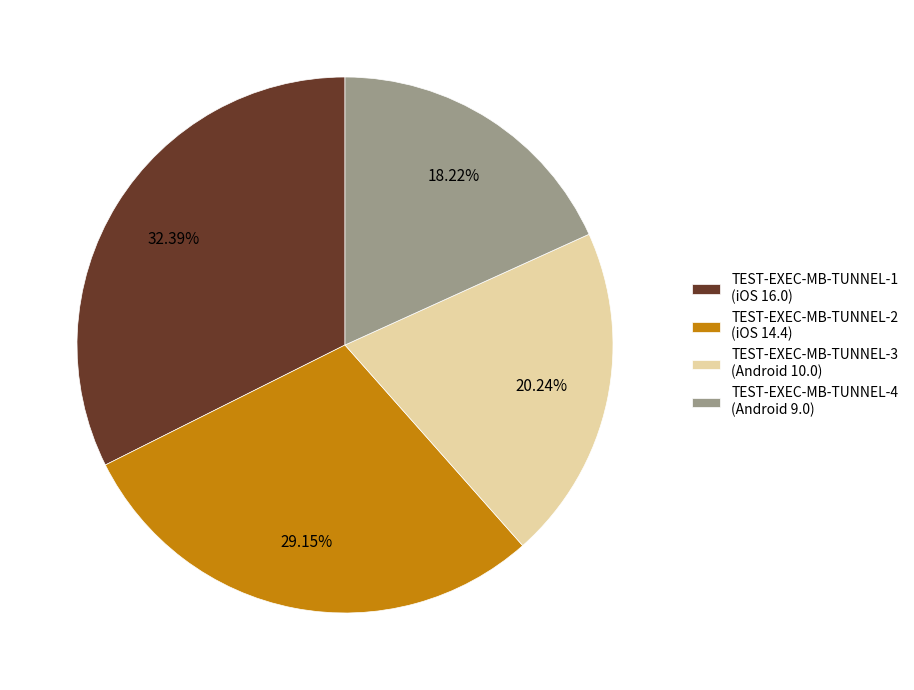

Is there a majority slice in this chart?

No